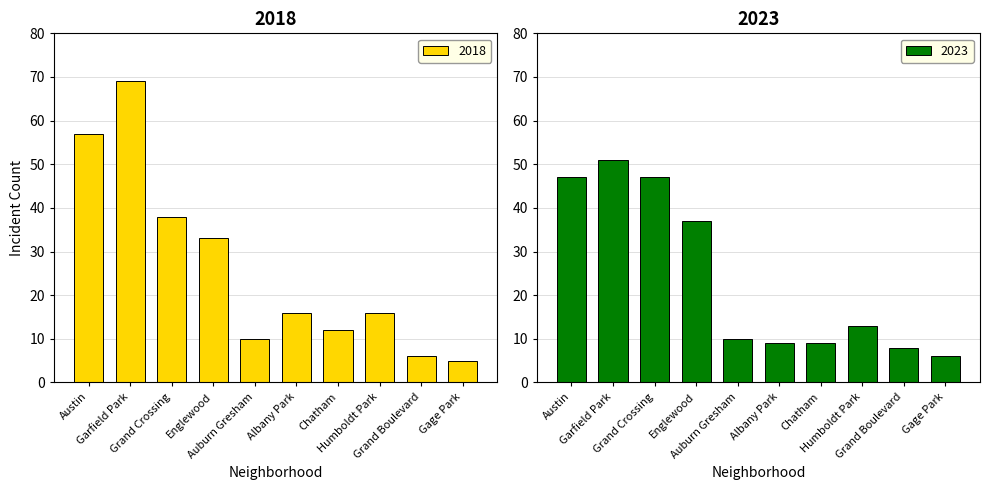

How many values in the 2018 series are below 16?

4